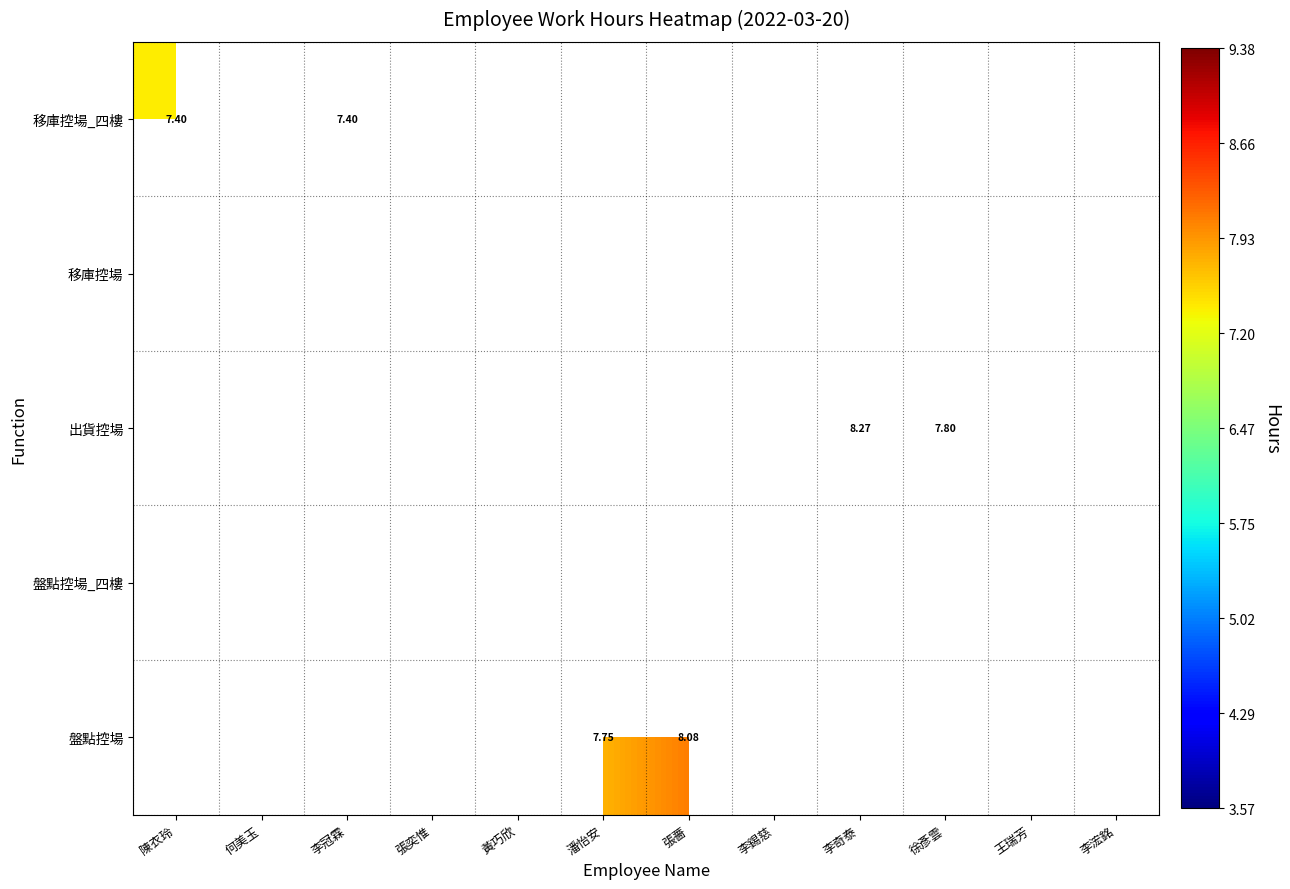

Which series changed the most between 李奇泰 and 王瑞芳?

出貨控場